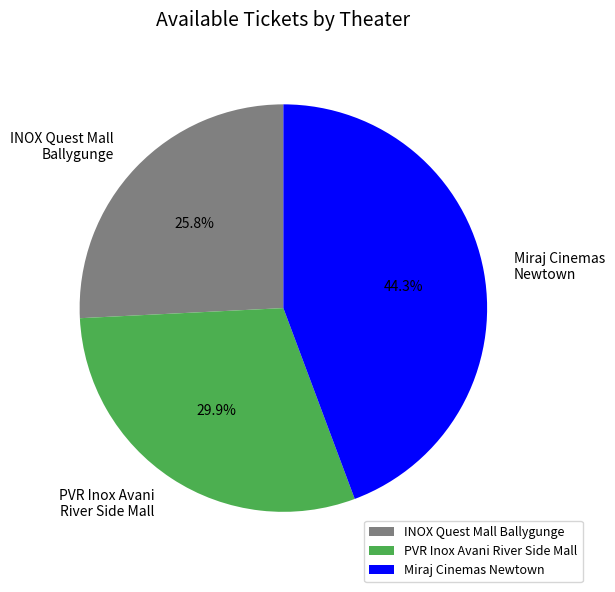

How many segments does this pie chart have?

3